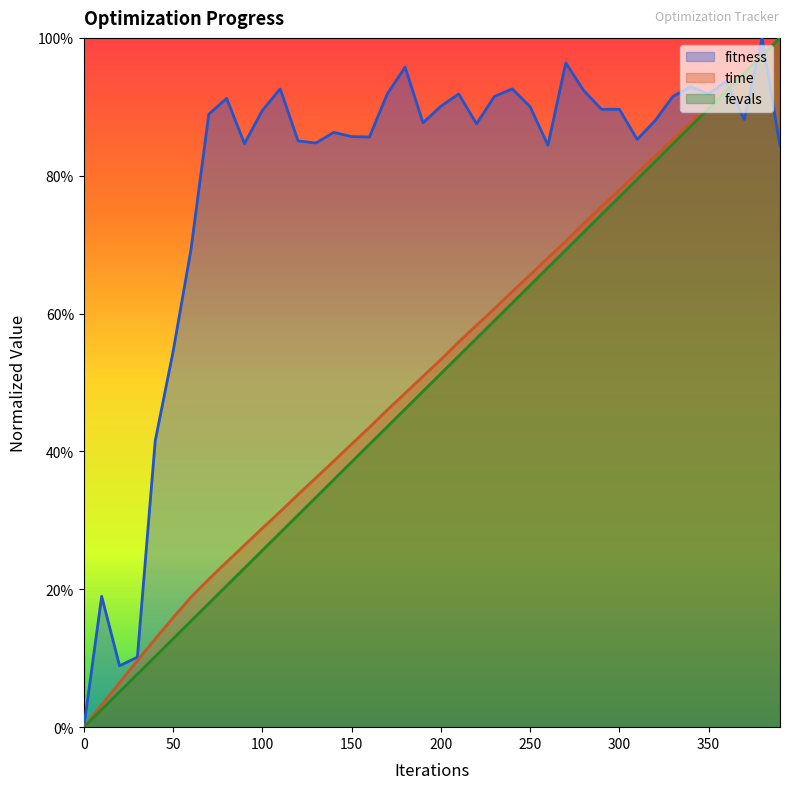

Between 110 and 260, which is larger?

110